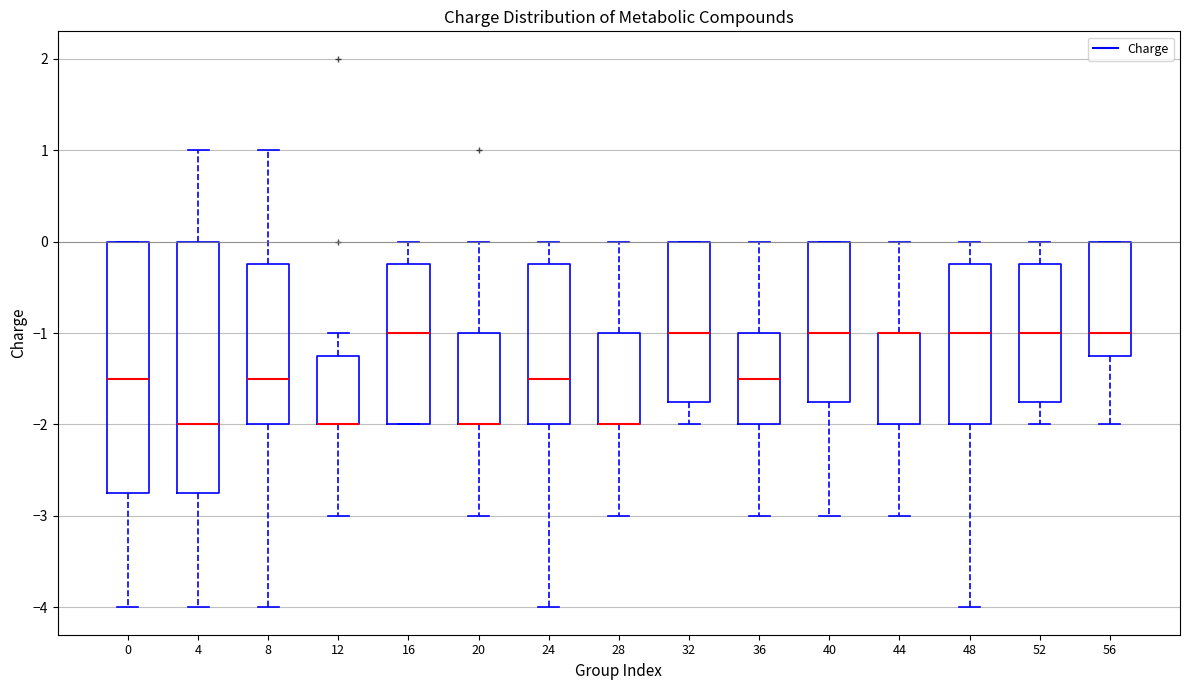

Where does the median line of the box at x = 24 sit on the y-axis? The values are not printed on the chart, so give them approximately, as read against the axis.

-1.5